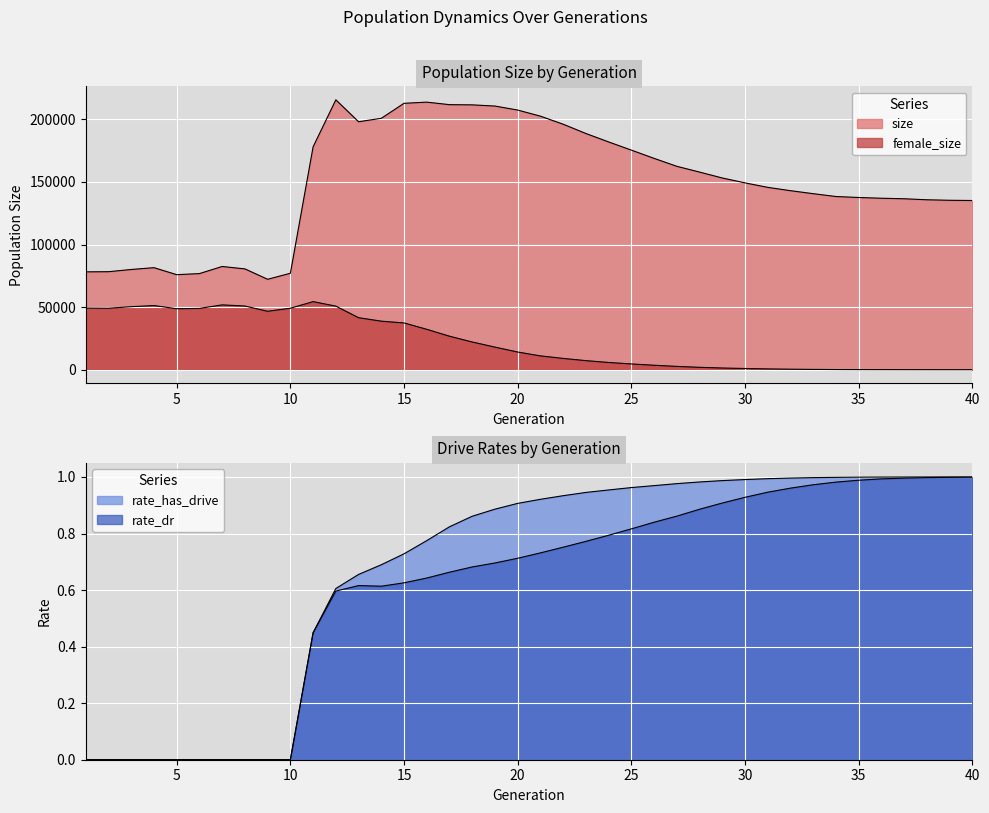

The rate_dr series shows 0.3 at 12. True or false?

False